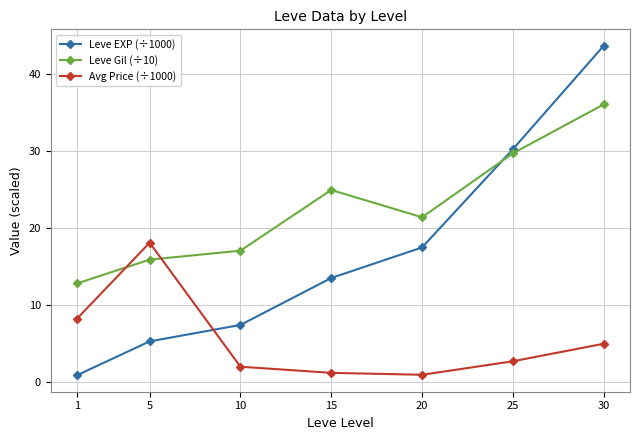

How many lines are shown in the chart?

3